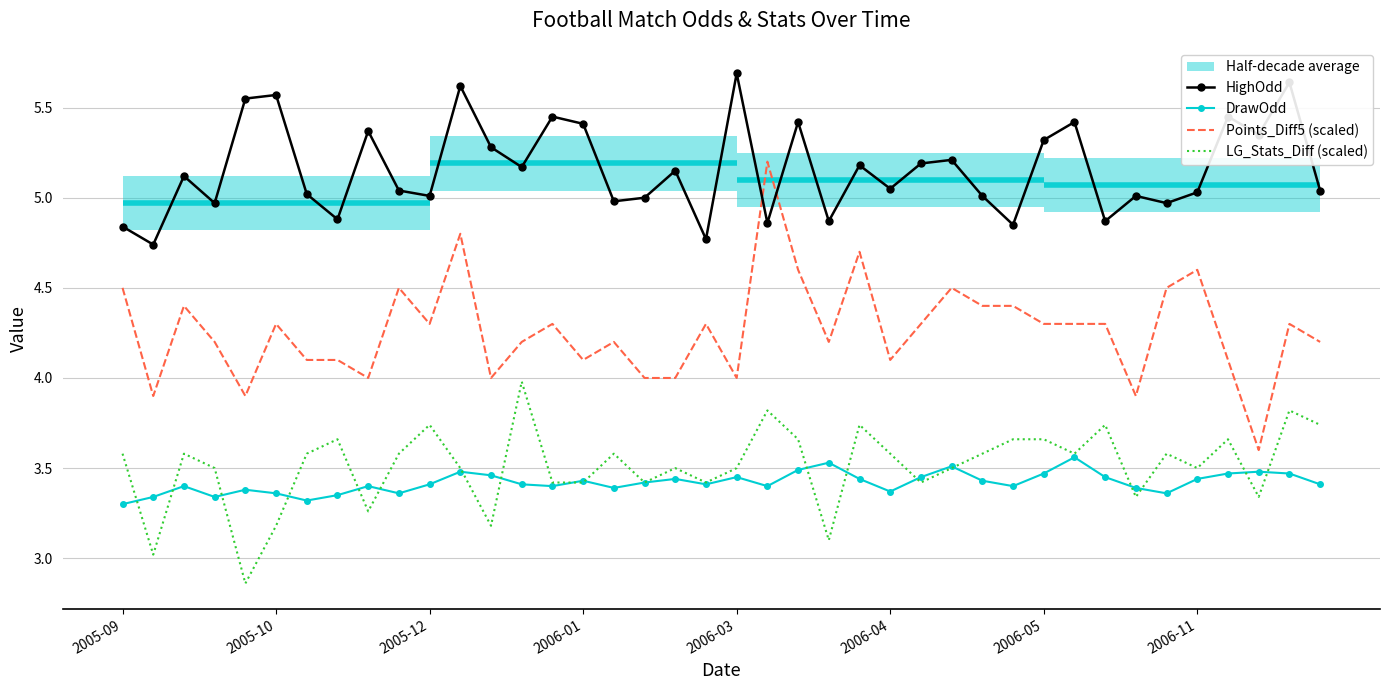

Does the chart have visible grid lines?

Yes